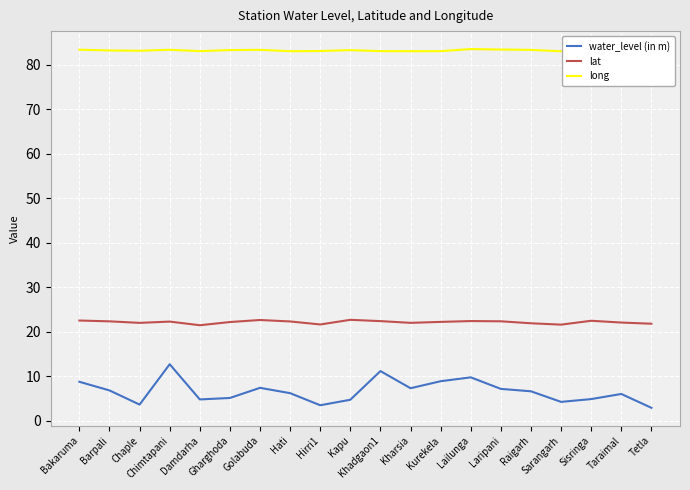

What is the difference between the maximum and second lowest values in the water_level (in m) series?

9.2